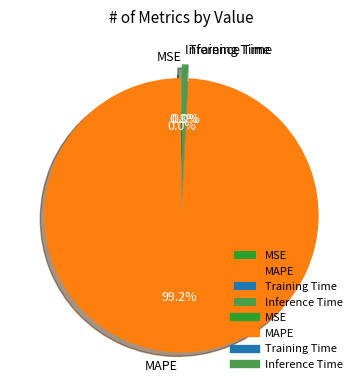

What is the largest slice in the pie chart?

MAPE